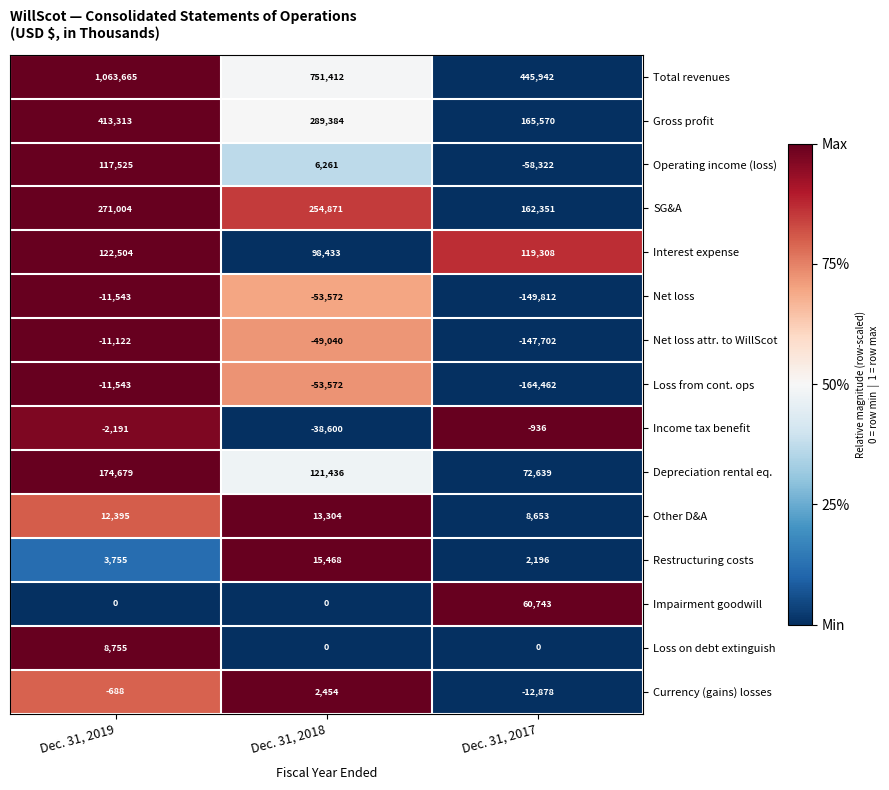

At which category is the sum across all series the highest?

Dec. 31, 2019